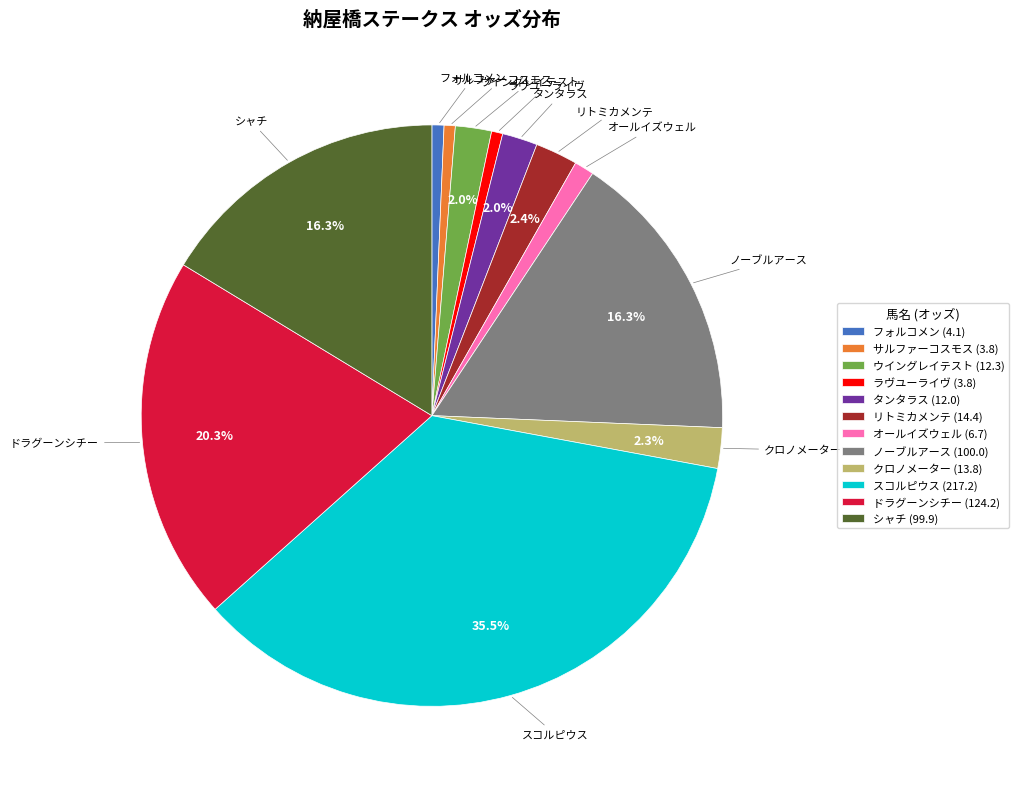

Between リトミカメンテ (14.4) and ノーブルアース (100.0), which is larger?

ノーブルアース (100.0)